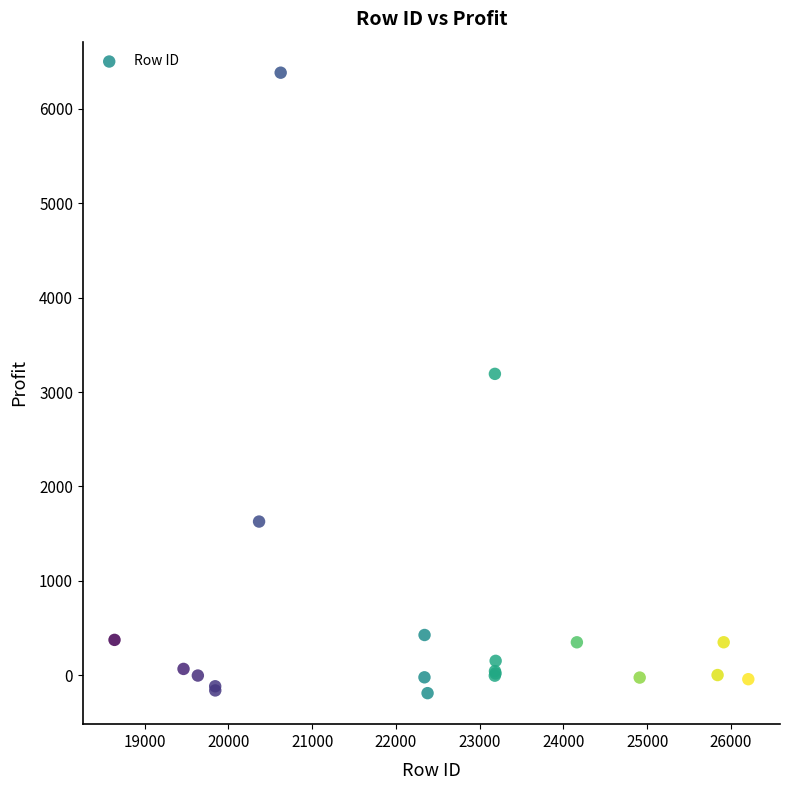

What Y value in the scatter plot is closest to 3097?

3193.3